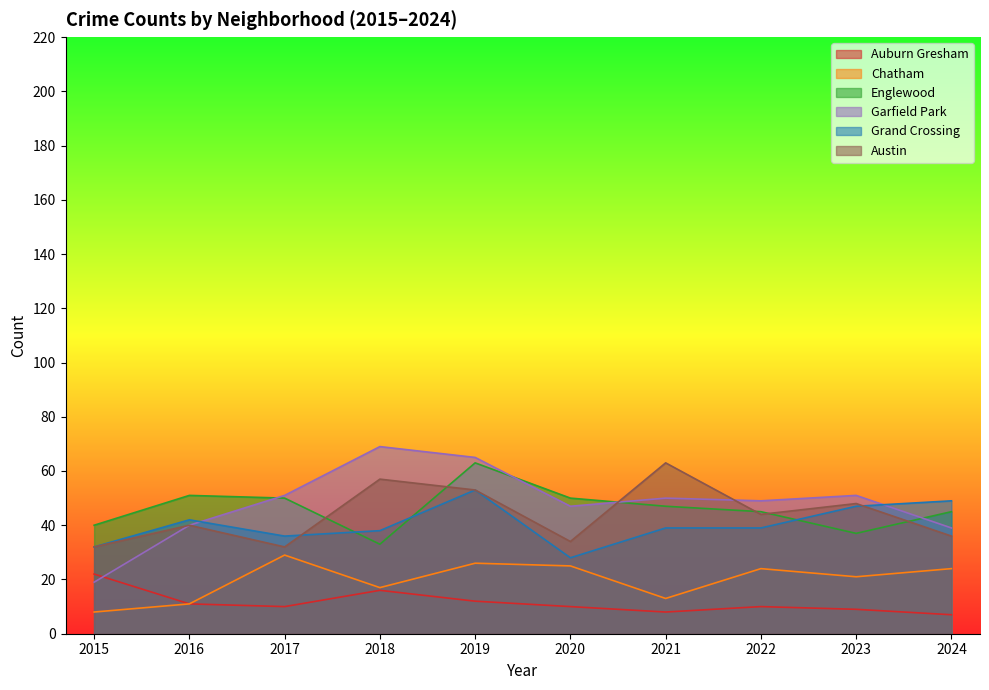

At which label is Auburn Gresham closest to 14?

2018